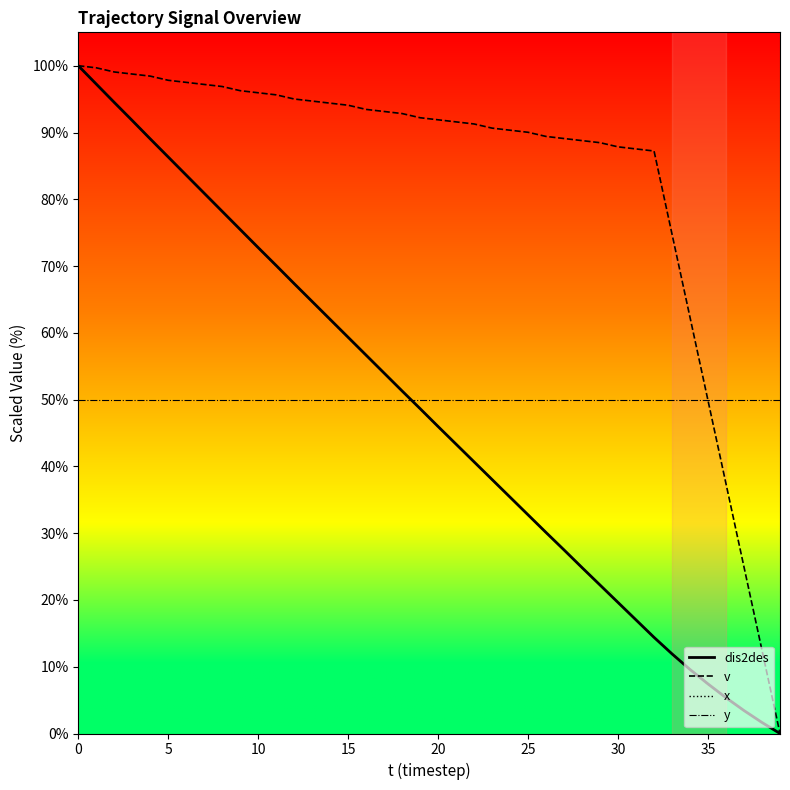

What is the lowest value of the y series?

50.0